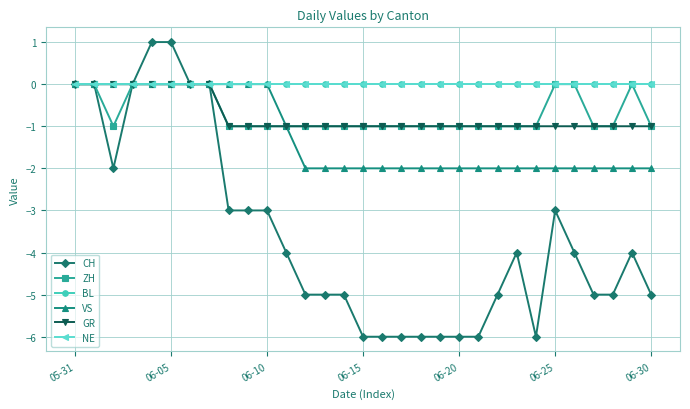

Does the chart have visible grid lines?

Yes